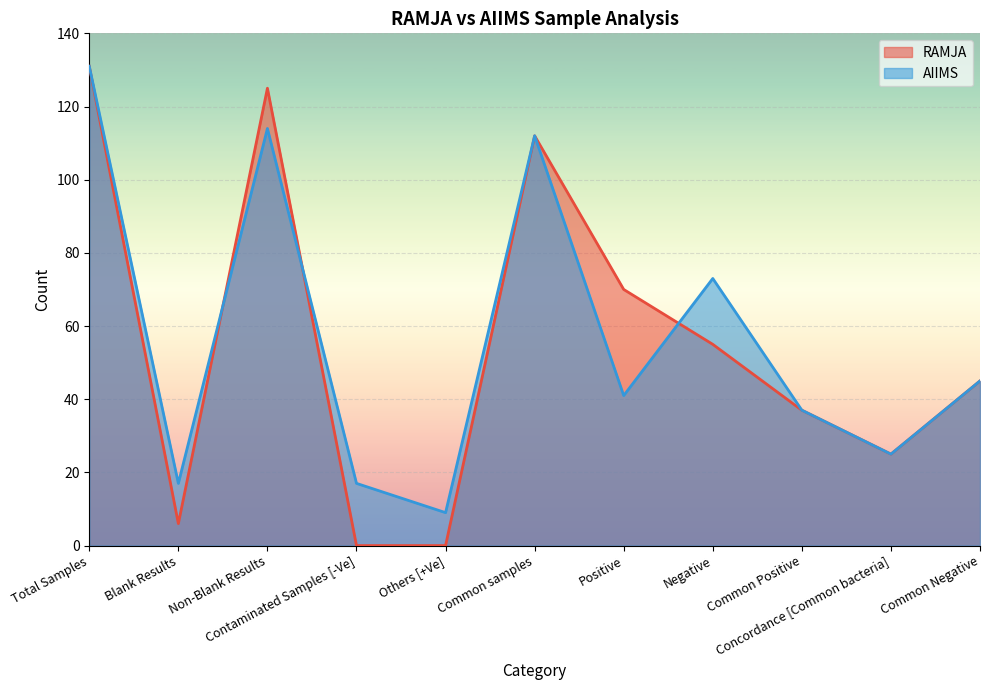

Reading left to right, what are all the values shown in this chart?

RAMJA: 131	6	125	0	0	112	70	55	37	25	45
AIIMS: 131	17	114	17	9	112	41	73	37	25	45